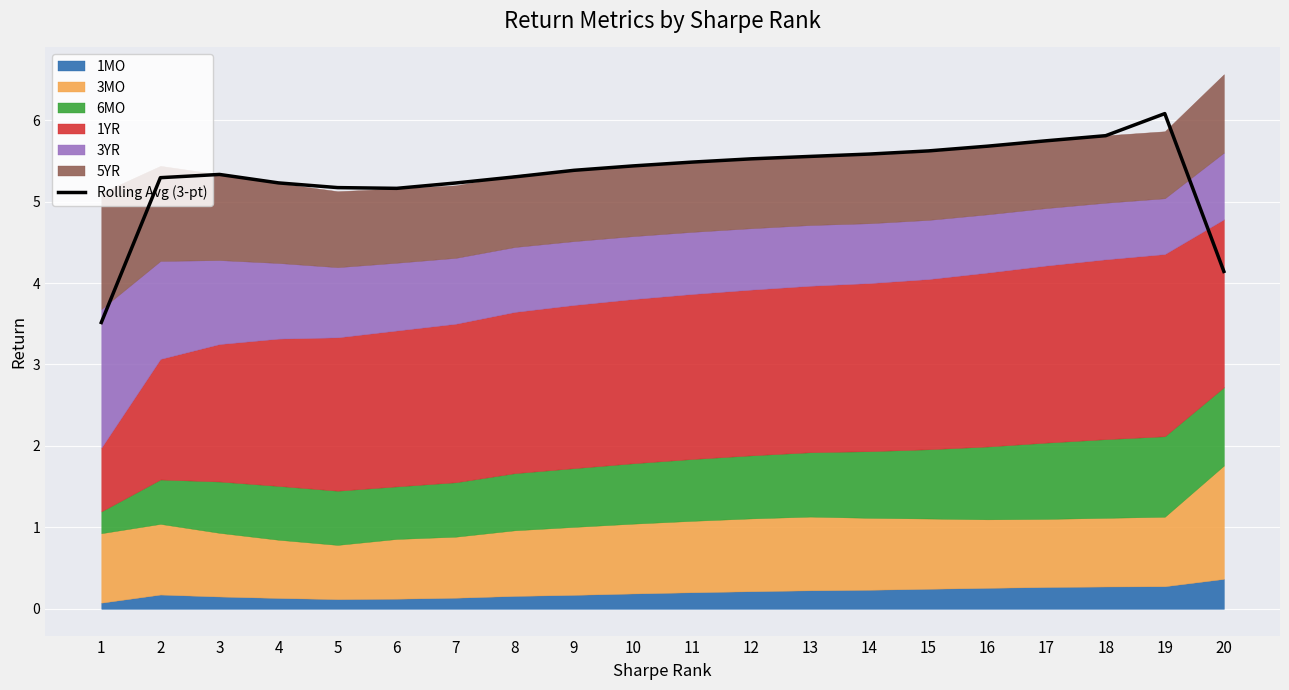

True or false: there are more than 2 points higher than both neighbors.

False